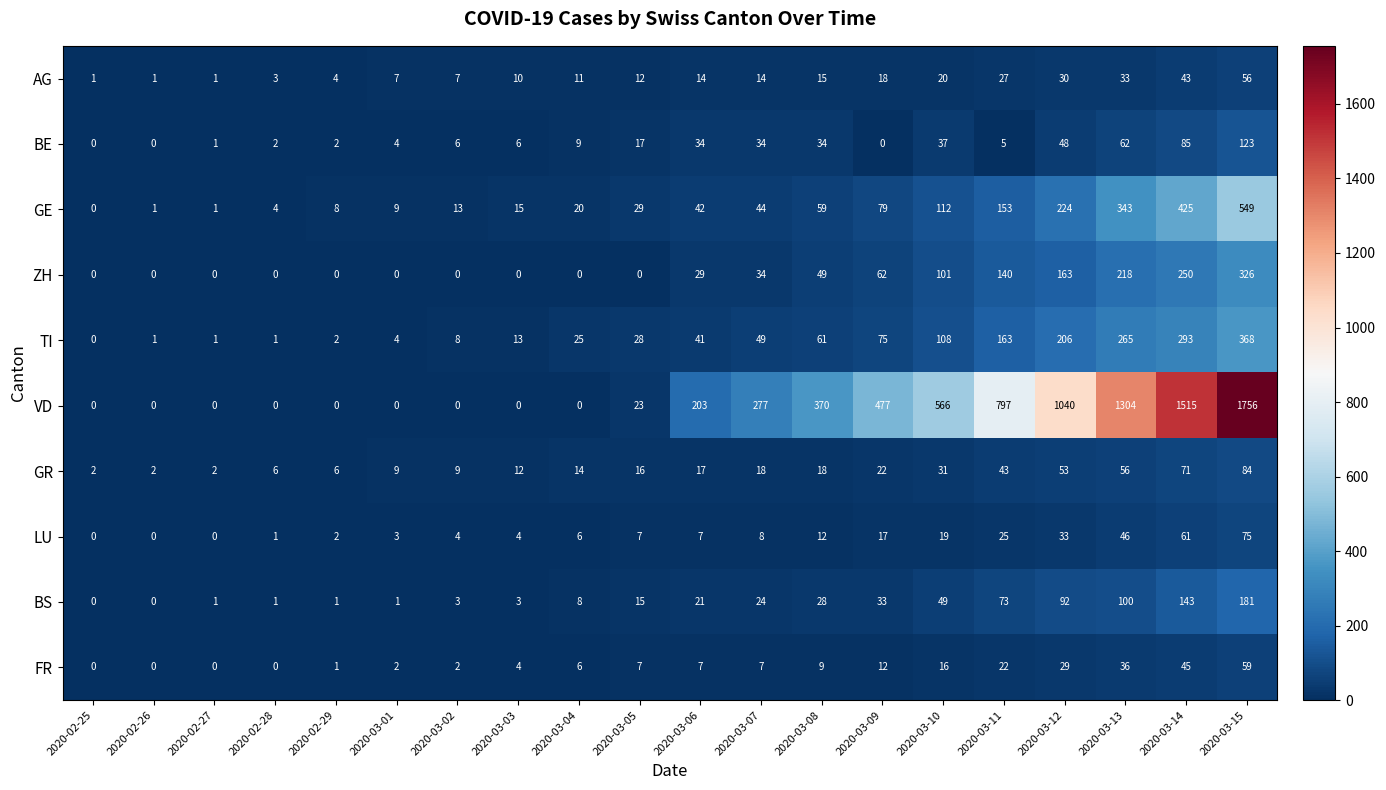

Count the number of categories in the chart.

20